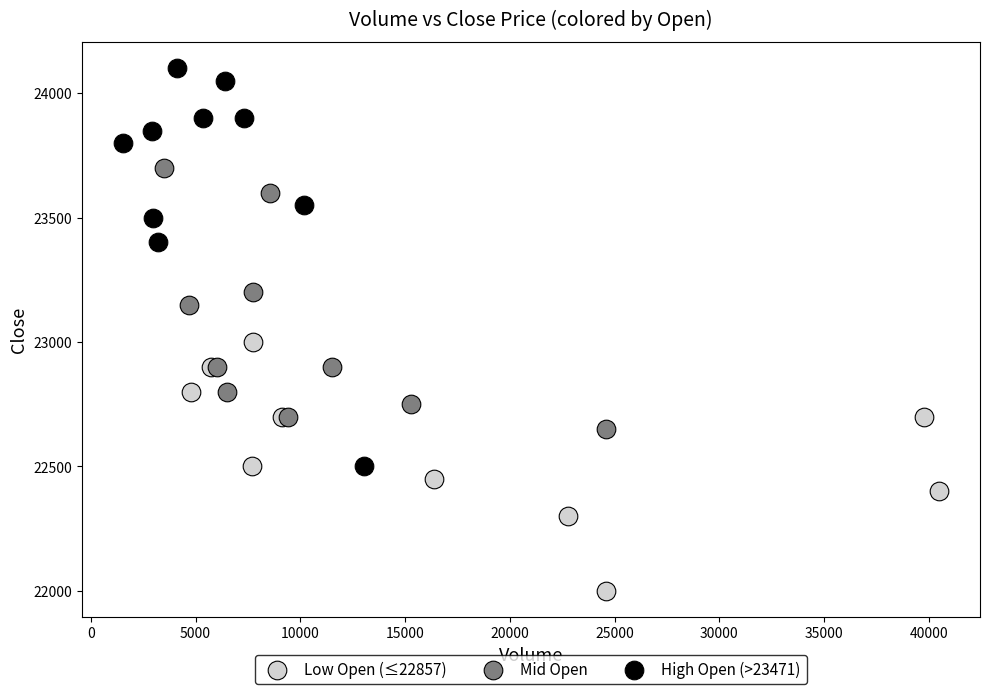

Which series reaches the maximum Y coordinate?

High Open (>23471)